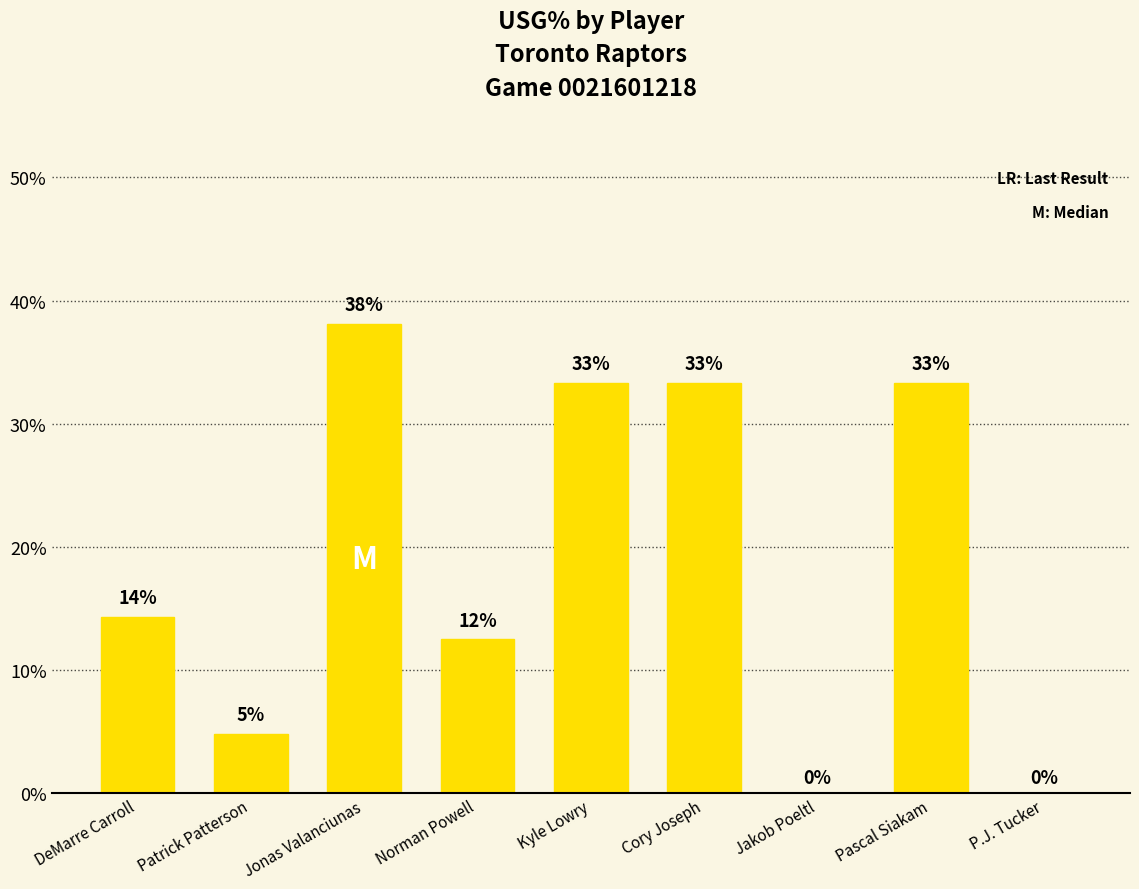

Is it true that the value at Jakob Poeltl is -0.2?

False